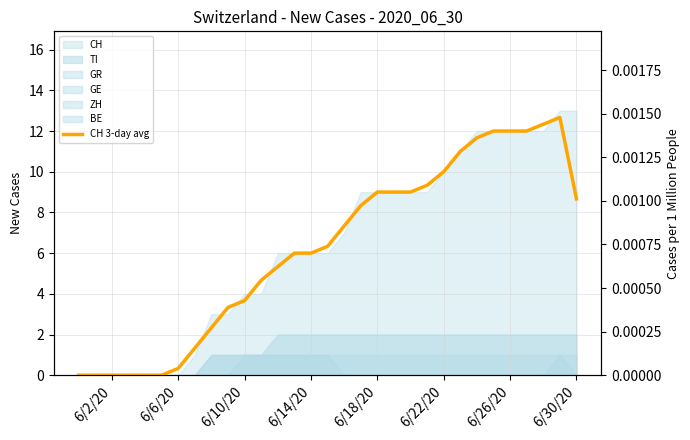

True or false: CH 3-day avg and CH per million intersect in this chart.

False